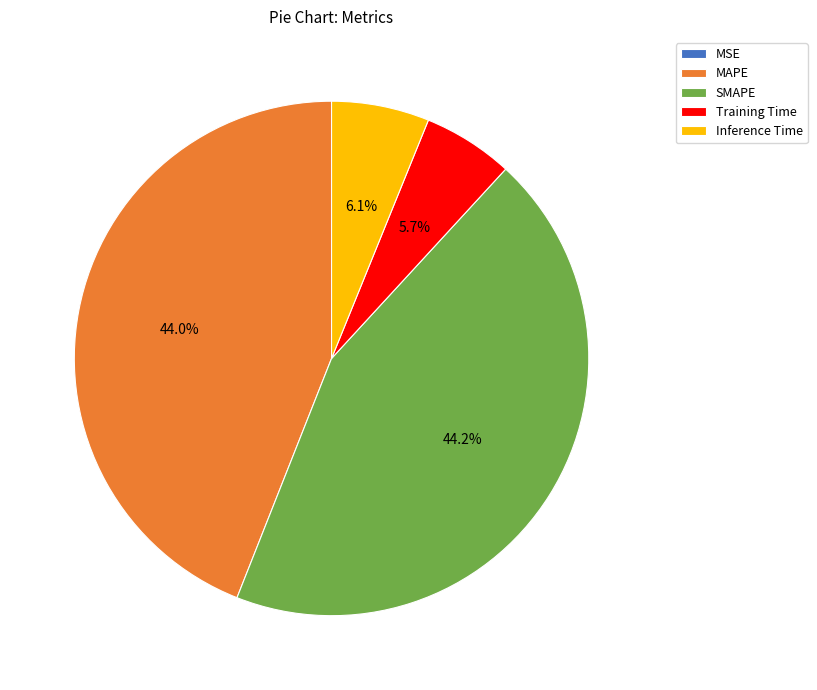

What percentage is NOT represented by Training Time?

94.3%